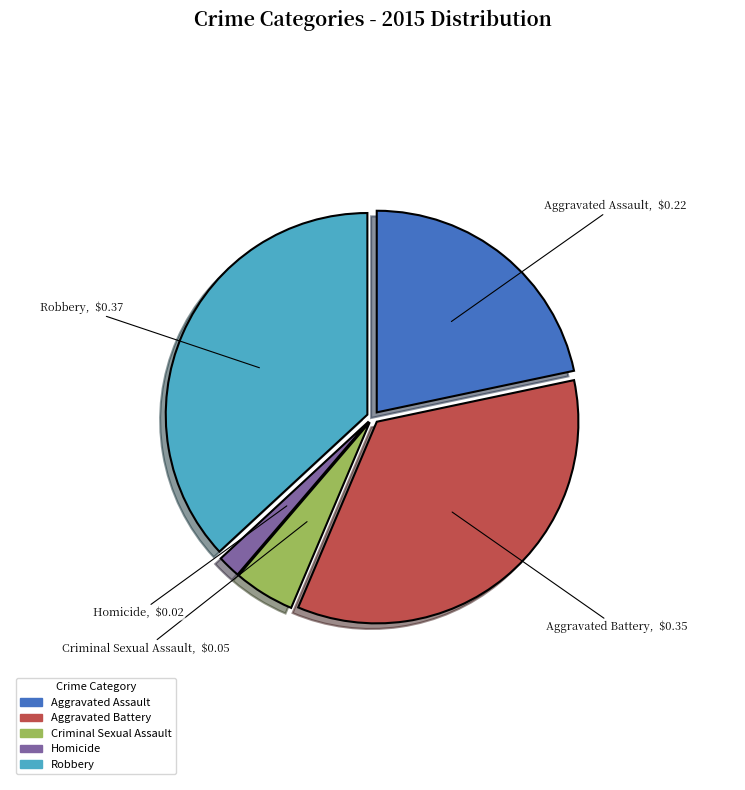

Which has a higher value, Homicide or Aggravated Battery?

Aggravated Battery